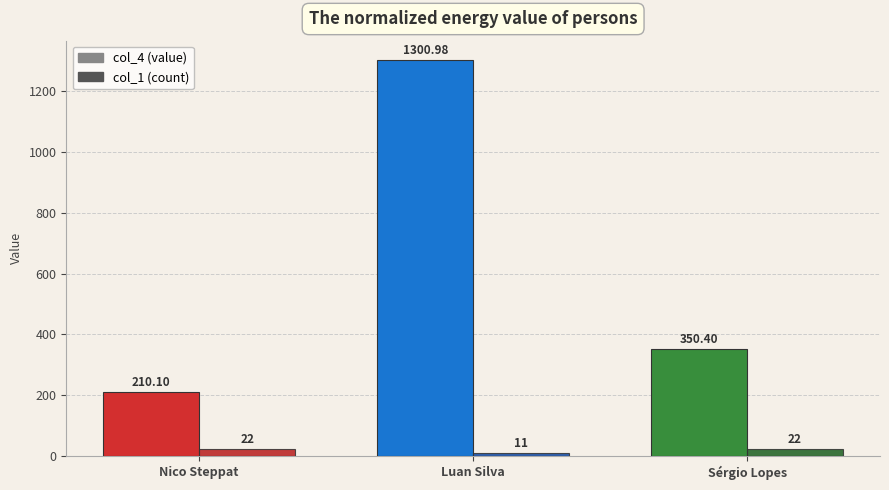

What is the sum of all col_1 (count) values?

55.0